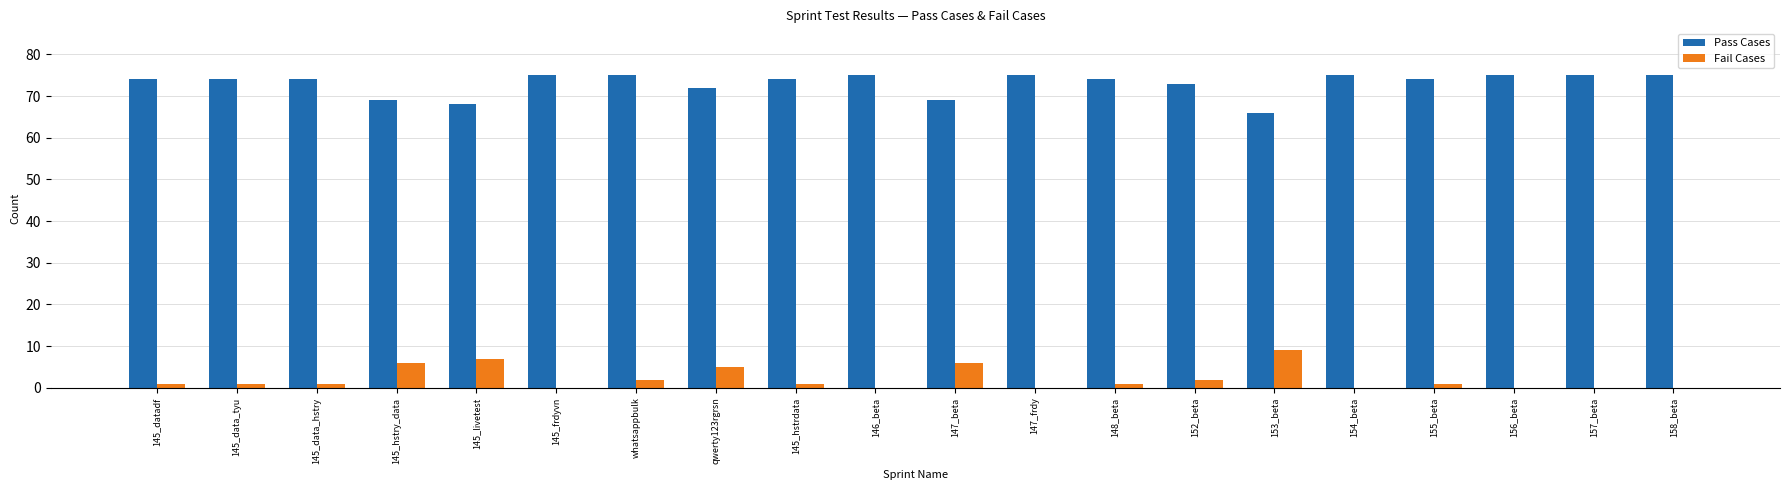

What is the sum of all Fail Cases values?

43